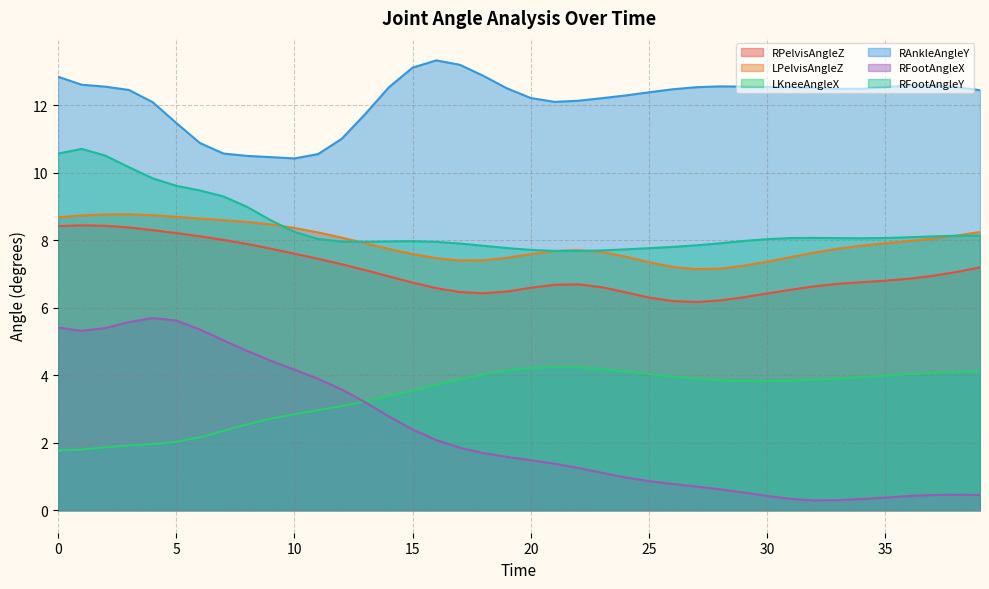

Count the number of categories in the chart.

40